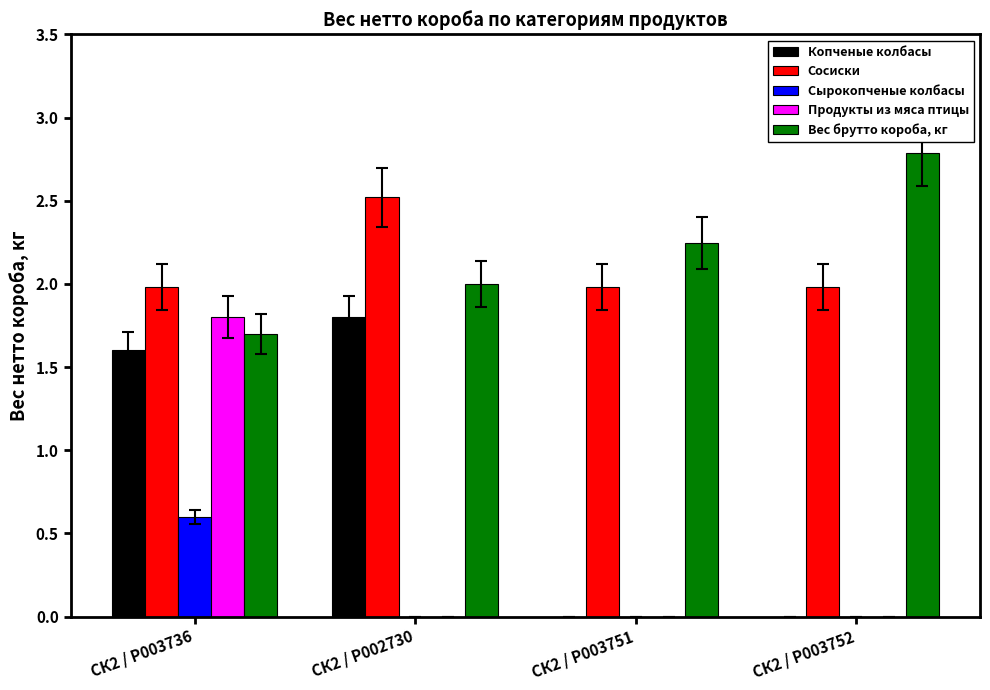

At which label does Продукты из мяса птицы reach its peak?

СК2 / P003736